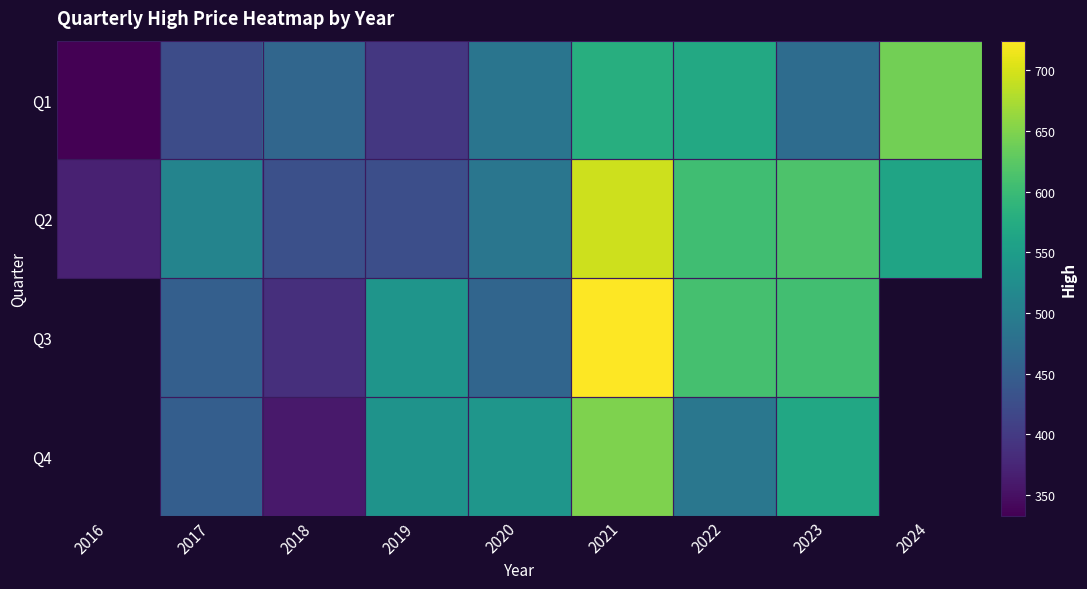

The Q3 series shows 460.5 at 2020. True or false?

True